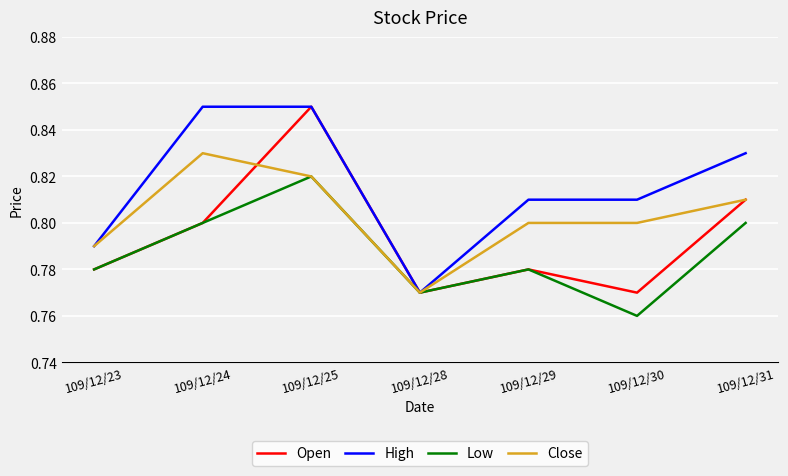

Which category has the lowest value in the Low series?

109/12/30